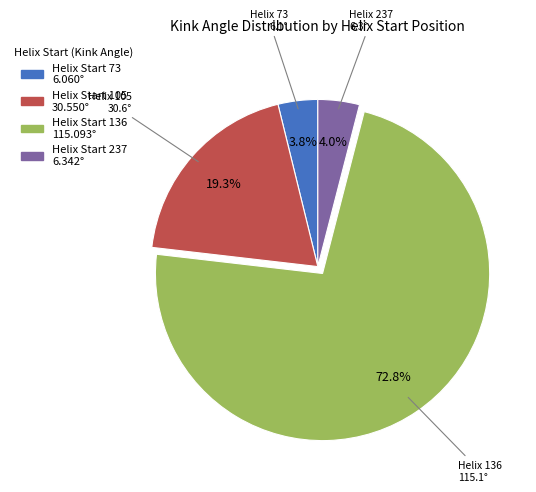

Is there a majority slice in this chart?

Yes